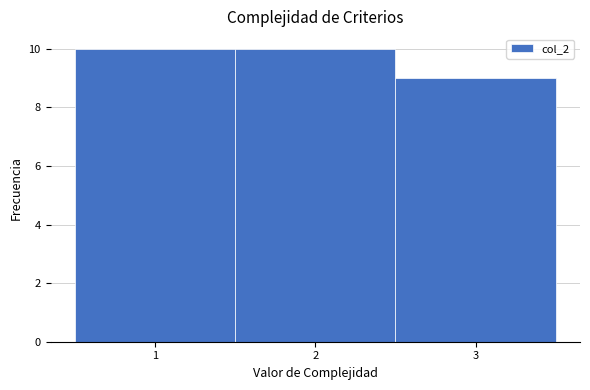

How tall is the bar that spans 1.5 to 2.5 on the x-axis? The values are not printed on the chart, so give them approximately, as read against the axis.

10